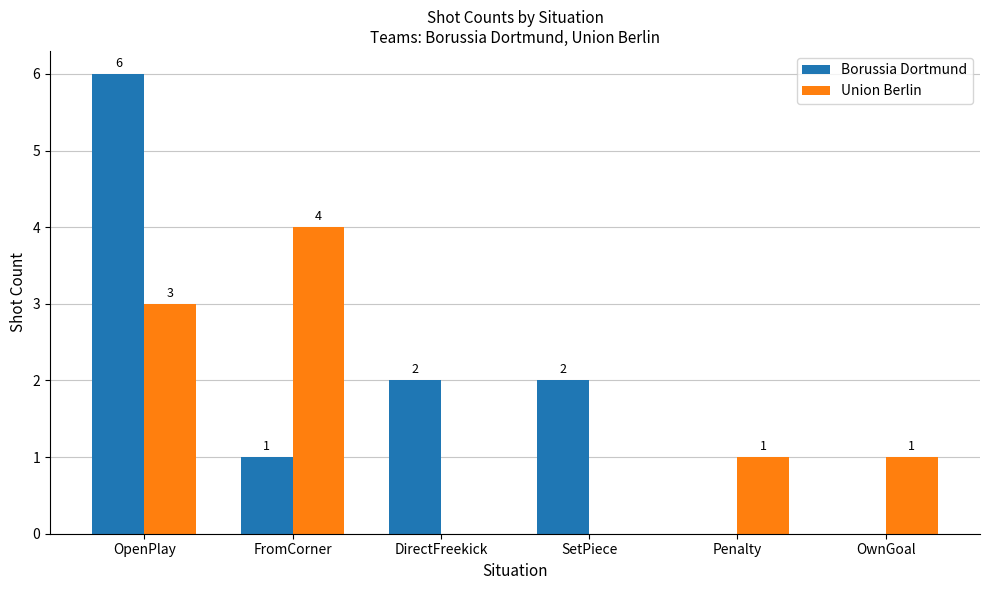

How many series are shown in this chart?

2